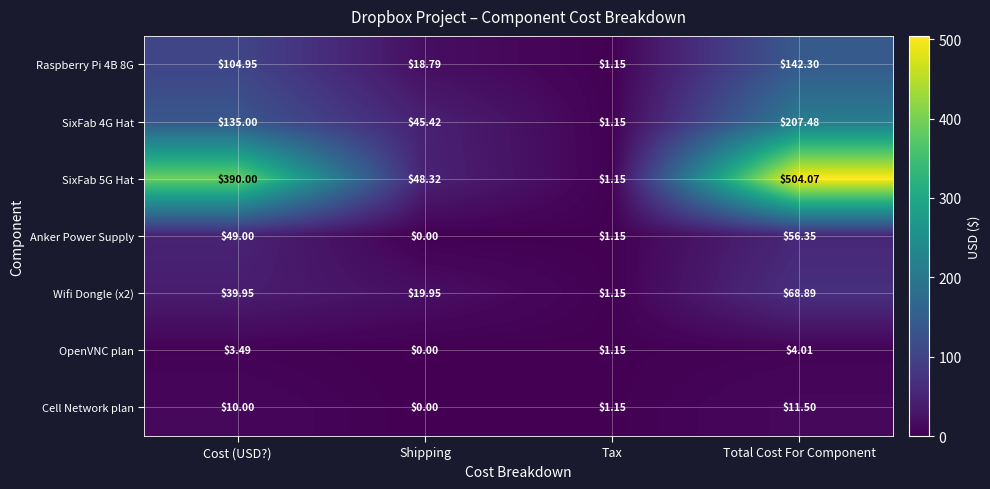

At which label does Raspberry Pi 4B 8G first exceed 104?

Cost (USD?)